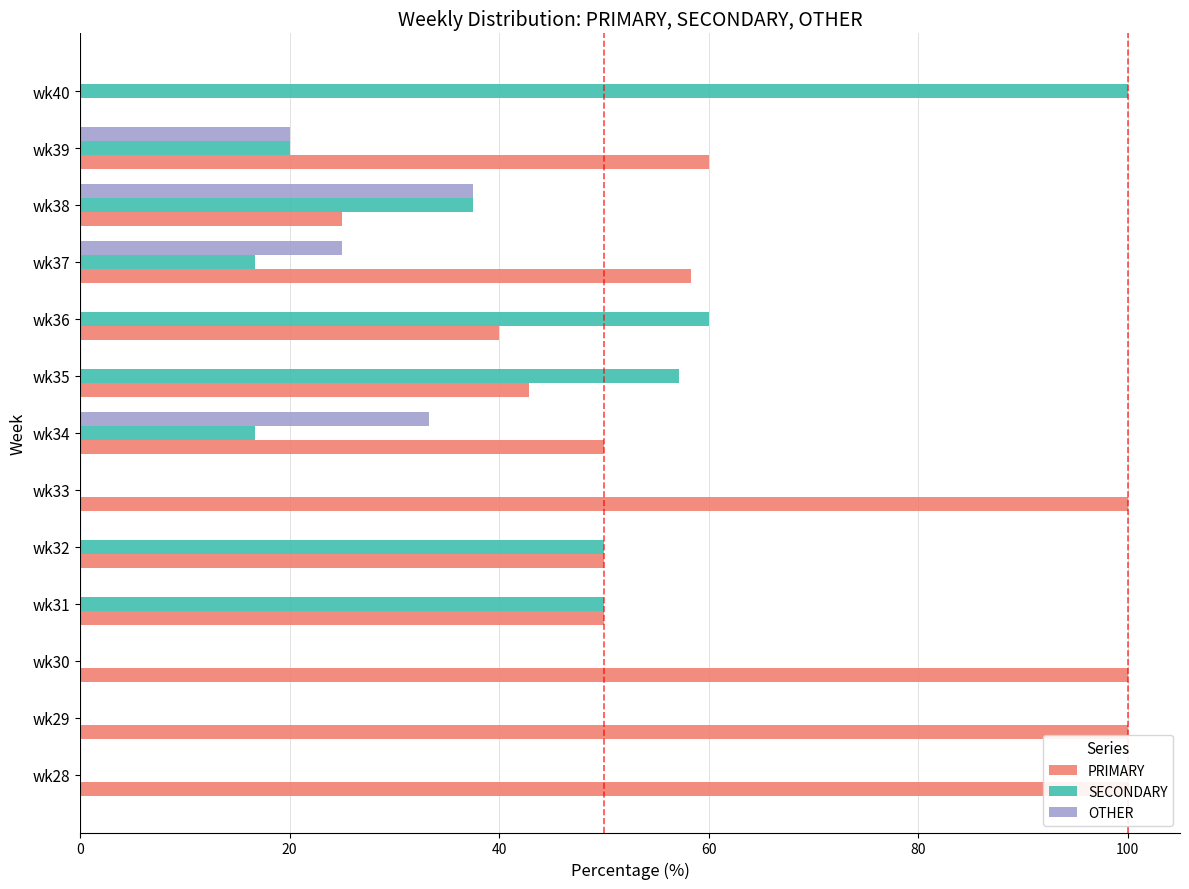

What position from the left is 80?

5